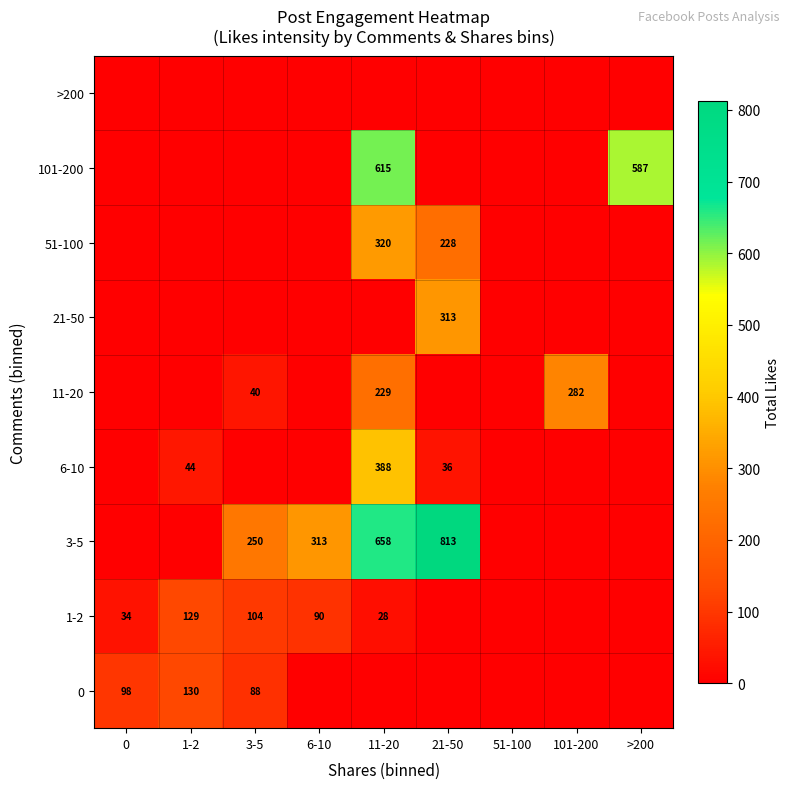

Is it true that 3-5 equals 250 at 3-5?

True